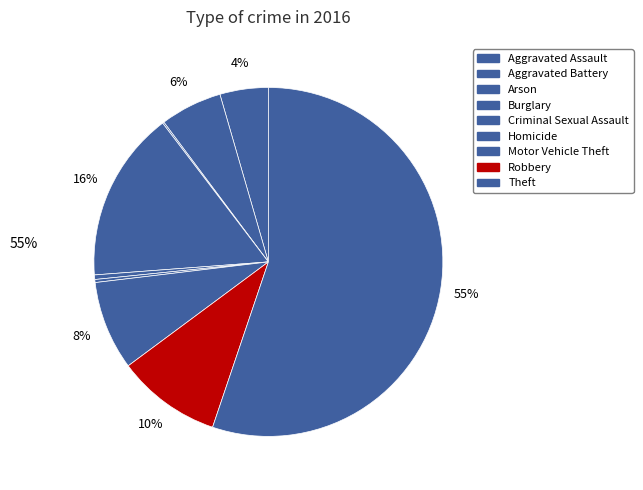

Is it true that Homicide is 0% of the pie?

True